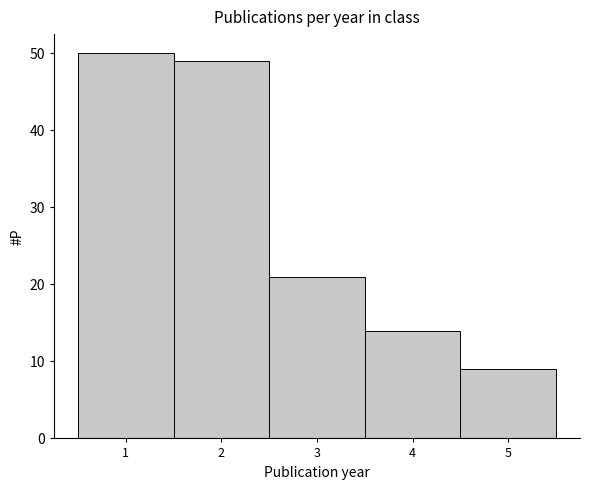

Reading left to right, transcribe this chart: for each bar, give the range it covers on the x-axis and its height. The values are not printed on the chart, so give them approximately, as read against the axis.

0.5 to 1.5: 50
1.5 to 2.5: 49
2.5 to 3.5: 21
3.5 to 4.5: 14
4.5 to 5.5: 9